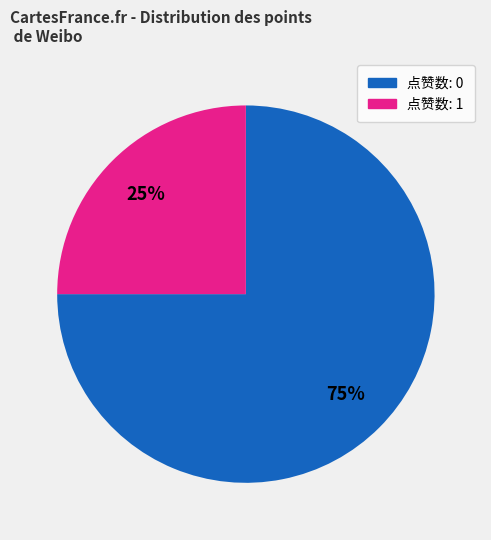

Which category accounts for the majority?

点赞数: 0